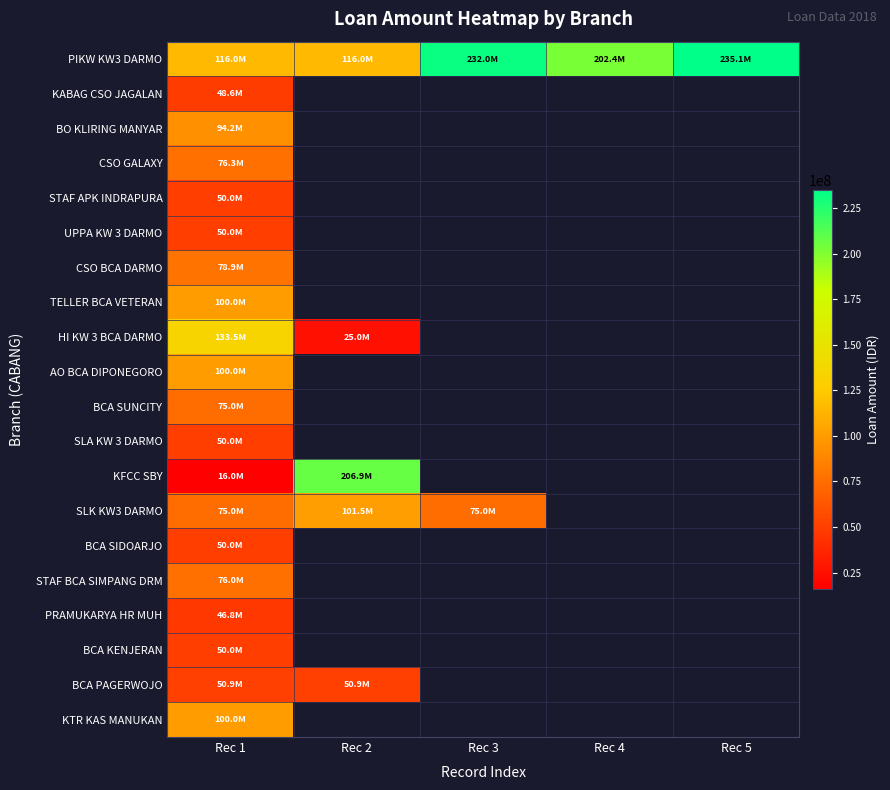

What is the maximum value shown in the chart?

235125329.0